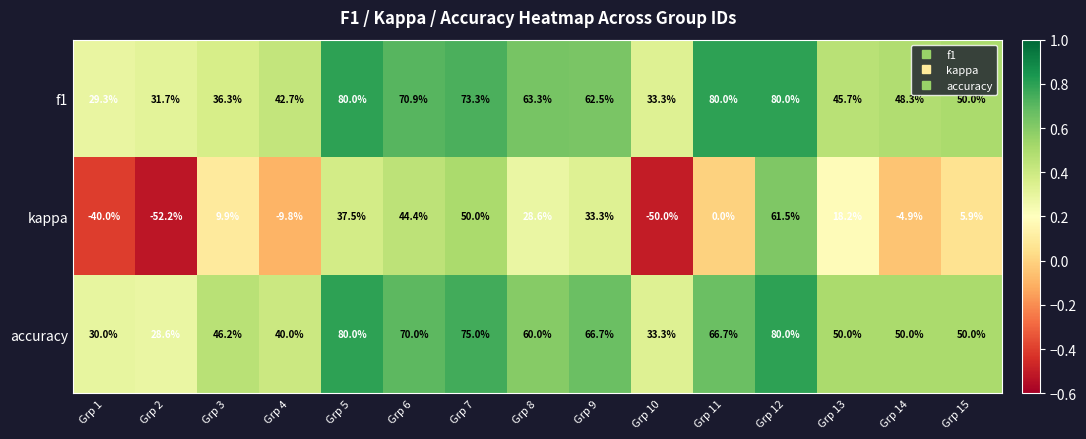

Between Grp 7 and Grp 15, which series saw the biggest shift?

kappa